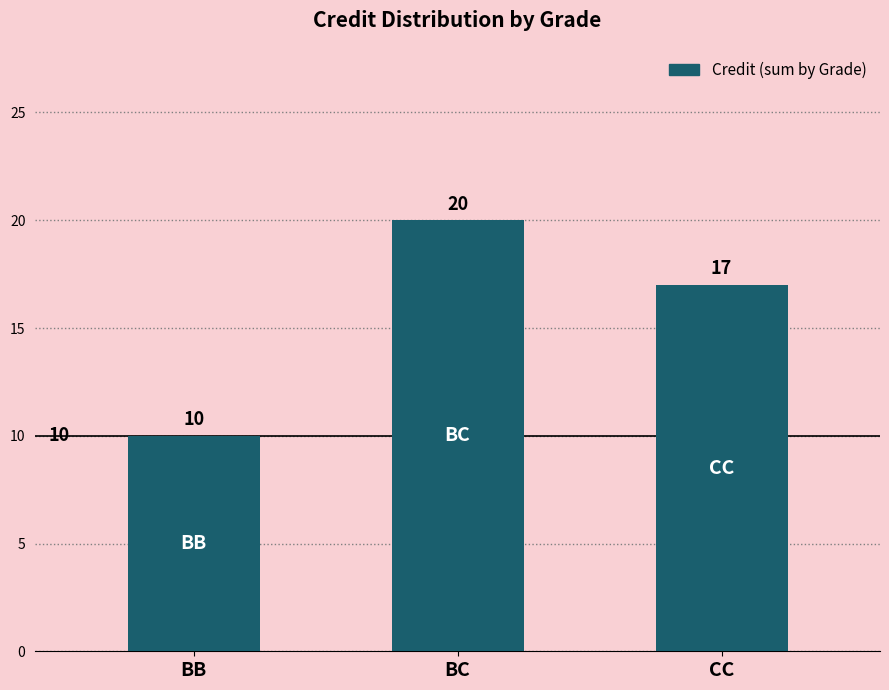

Rank the categories by value from highest to lowest.

BC, CC, BB